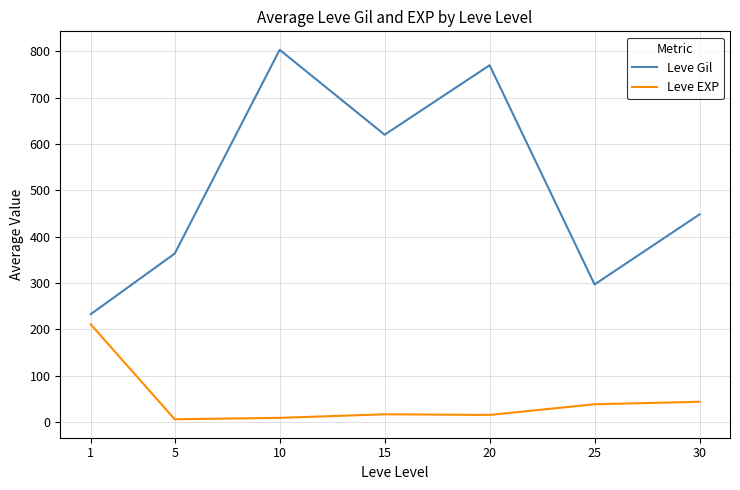

What is the difference between the maximum and second lowest values in the Leve EXP series?

202.0